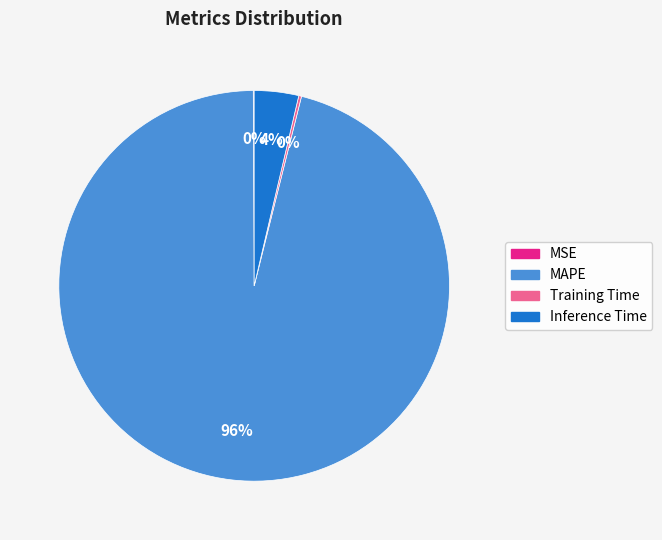

To the nearest percent, what is the average slice percentage?

25%